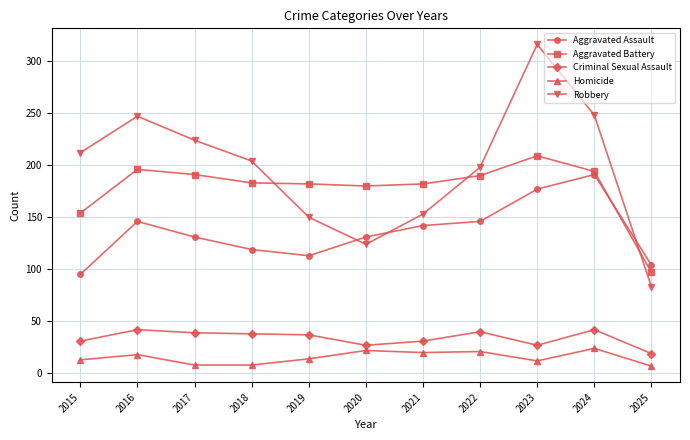

The value of Robbery at 2019 is 150. True or false?

True